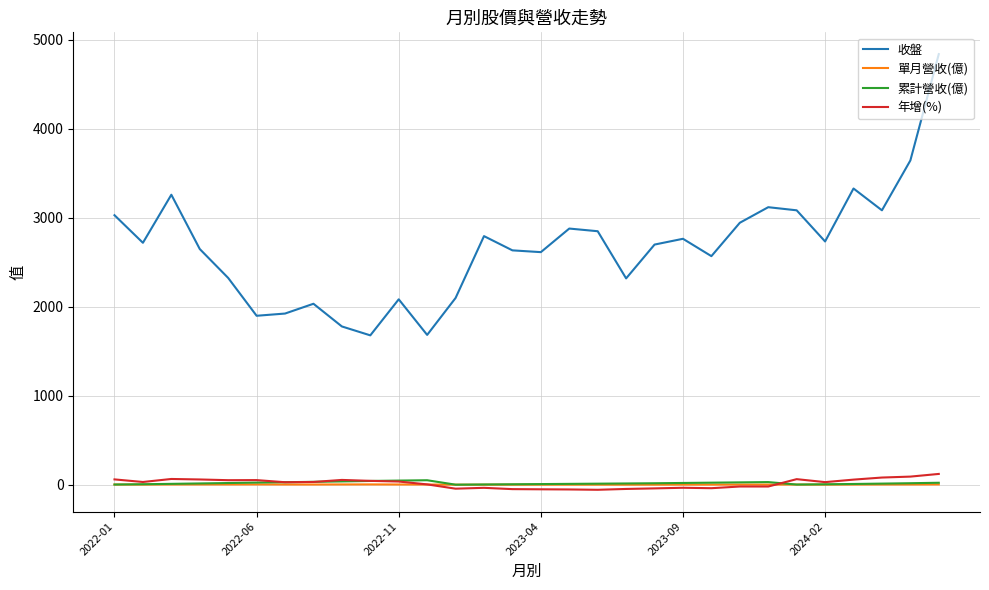

What are all the series names shown in the legend?

收盤, 單月營收(億), 累計營收(億), 年增(%)